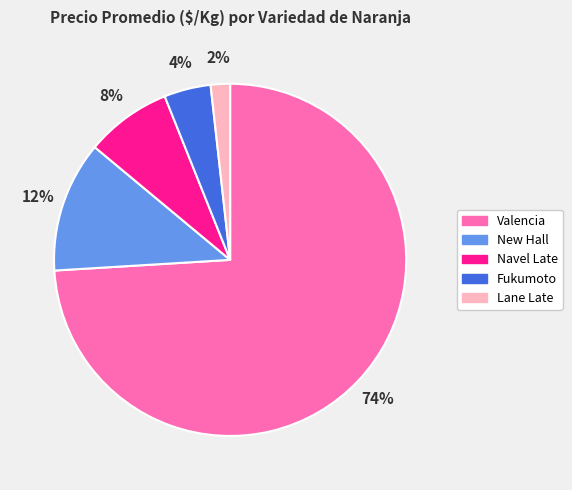

Is there any slice that represents more than half of the pie?

Yes